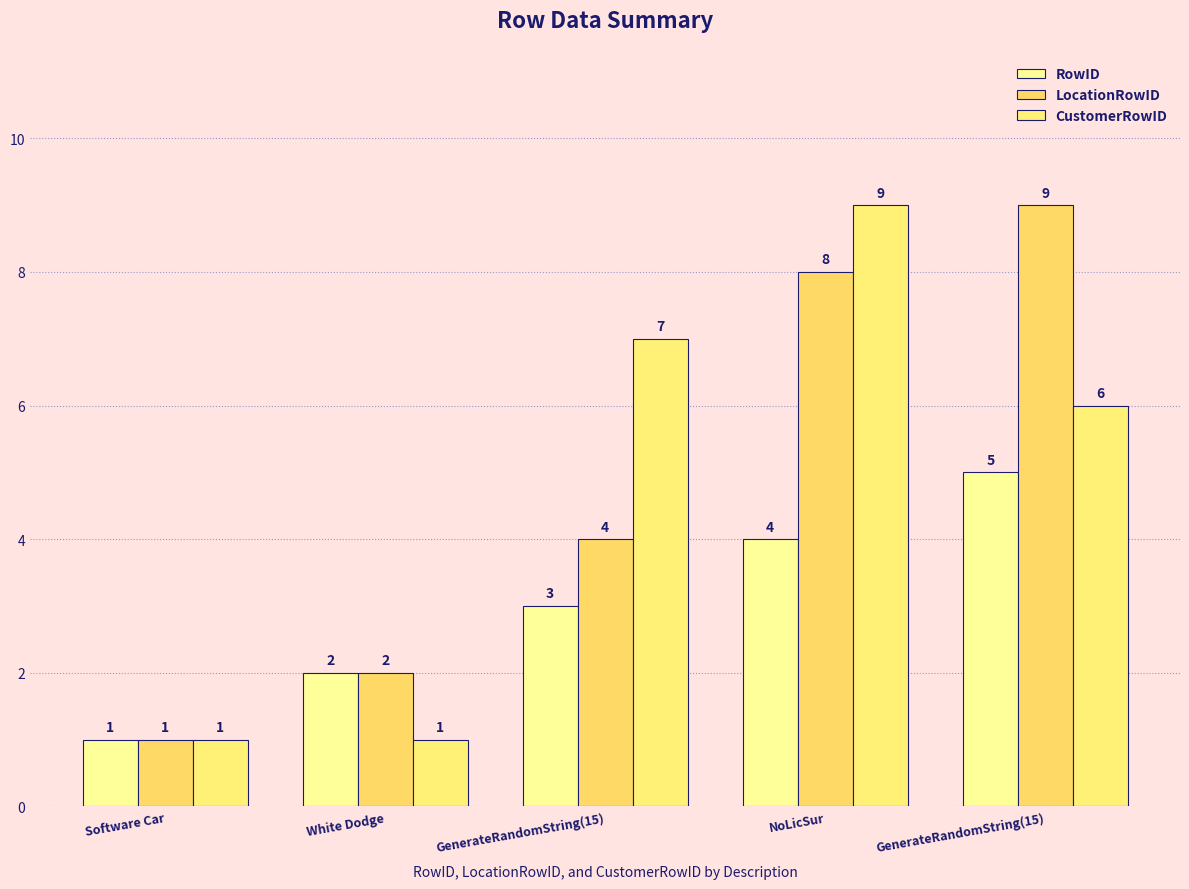

How many values in the LocationRowID series are below 4?

2